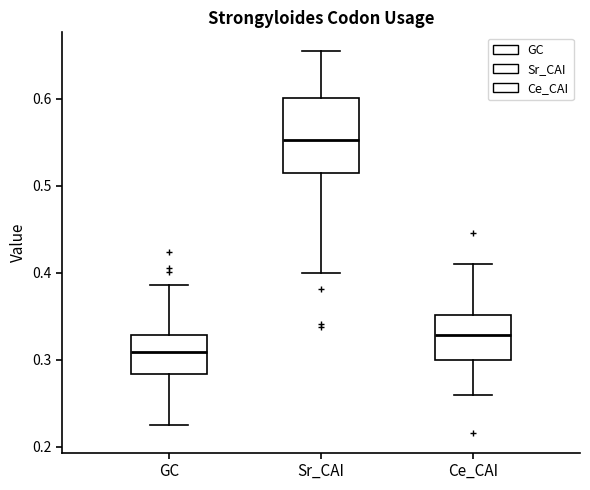

Which box has the highest median line?

Sr_CAI